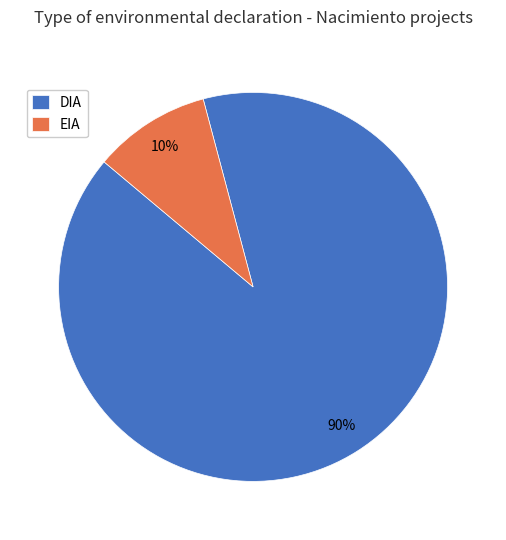

True or false: EIA accounts for 10% of the total.

True